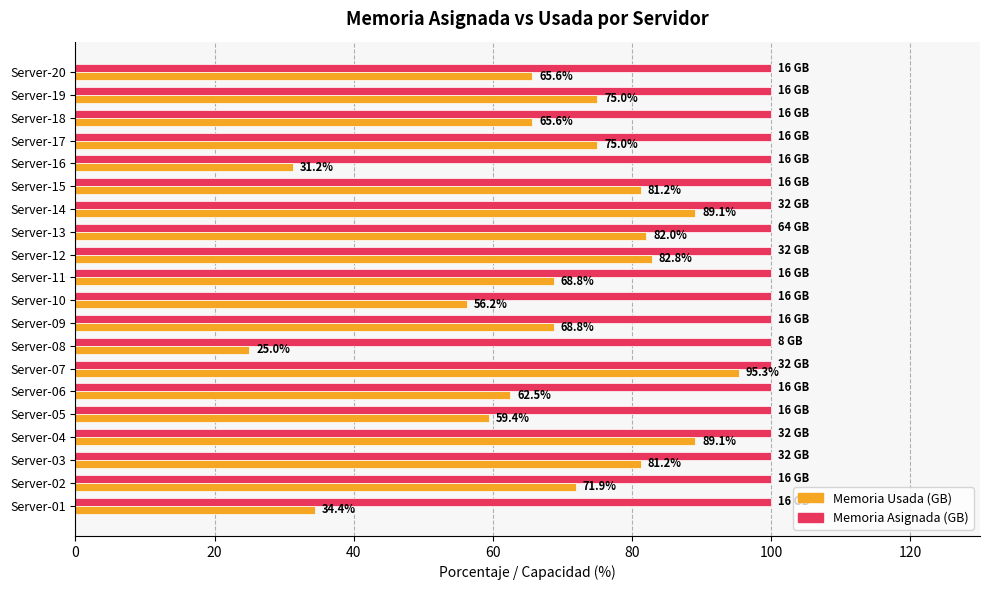

Which series has the largest total across all categories?

Memoria Asignada (GB)